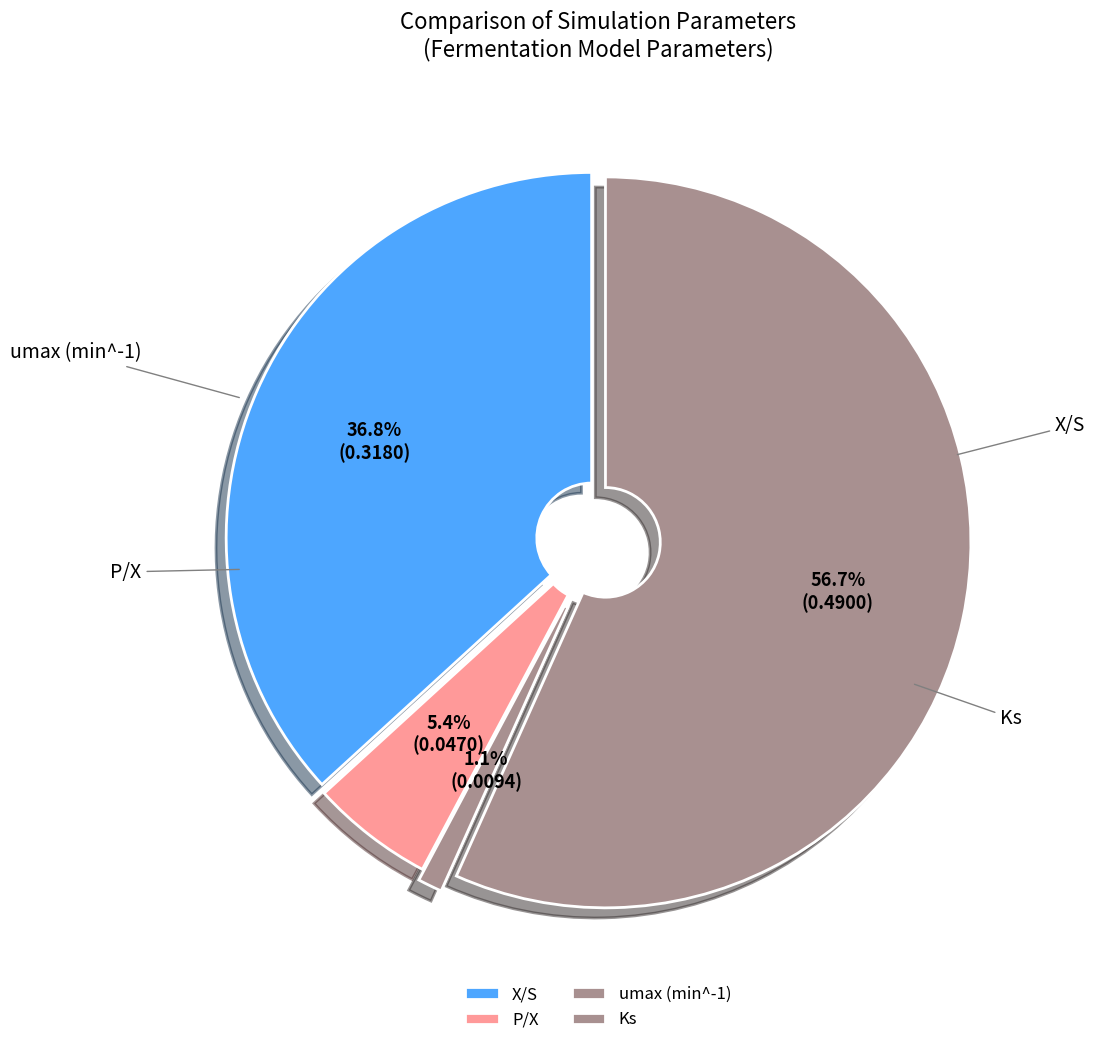

Do umax (min^-1) and P/X together represent more than half of the pie?

No